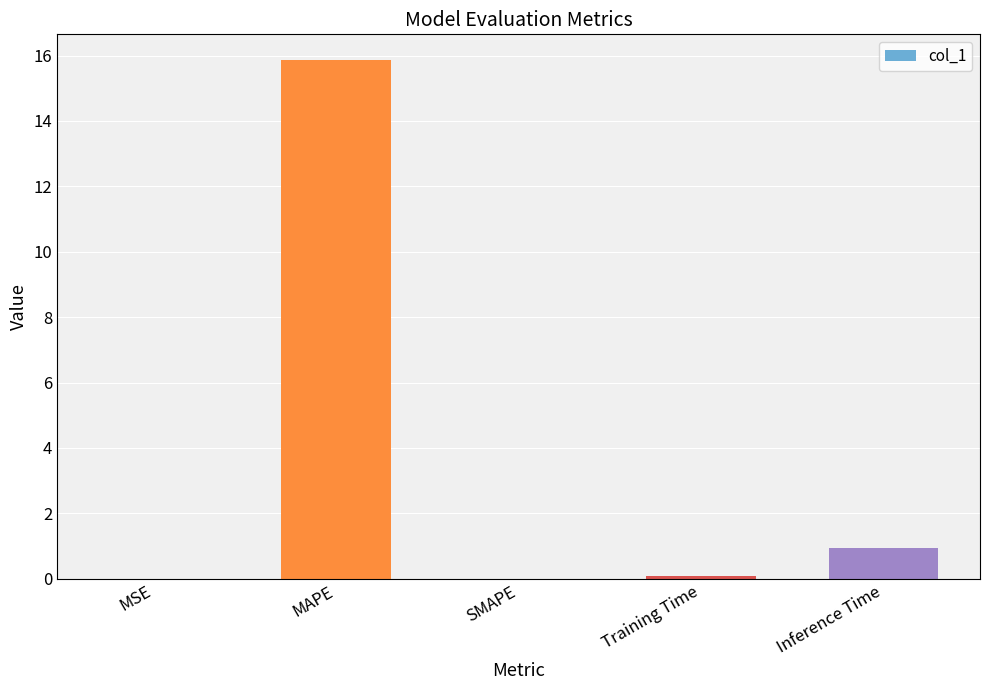

Between MAPE and Inference Time, which is larger?

MAPE